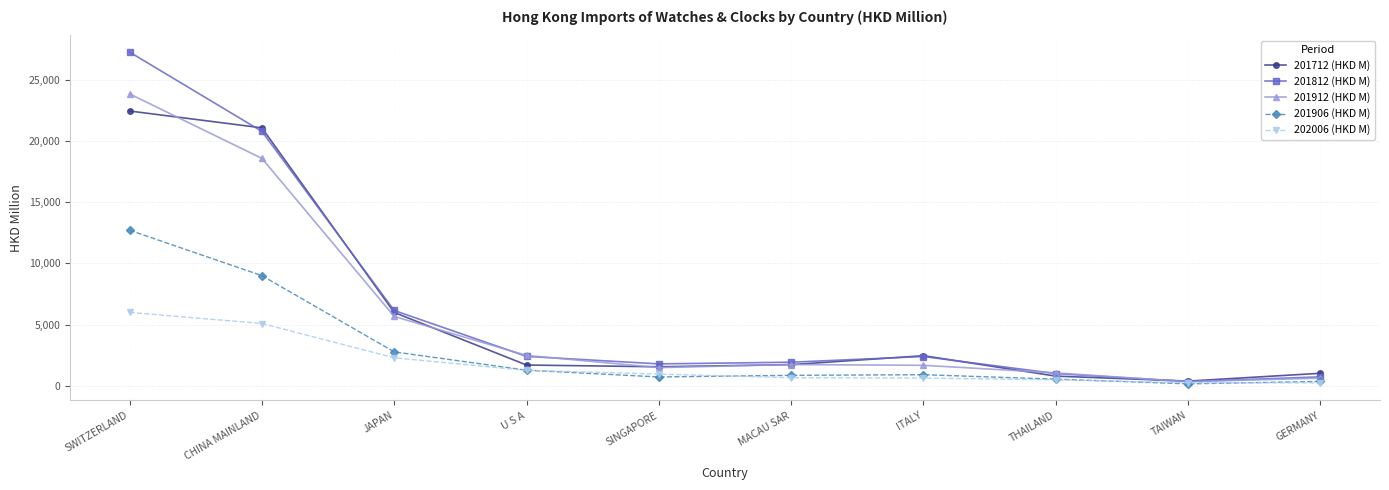

What is the average value of the 202006 (HKD M) series?

1779.3